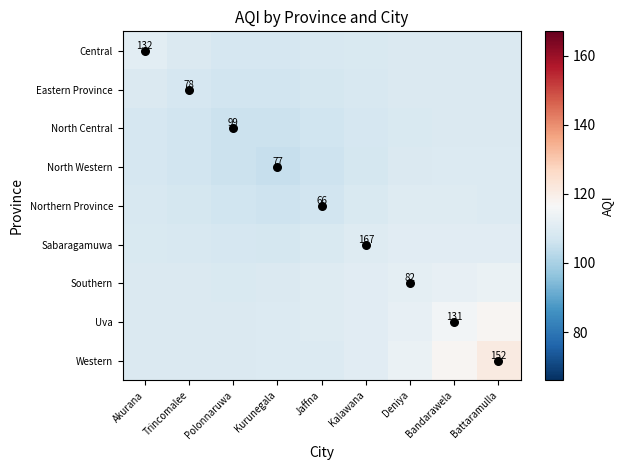

Which series has the widest spread of values?

Western